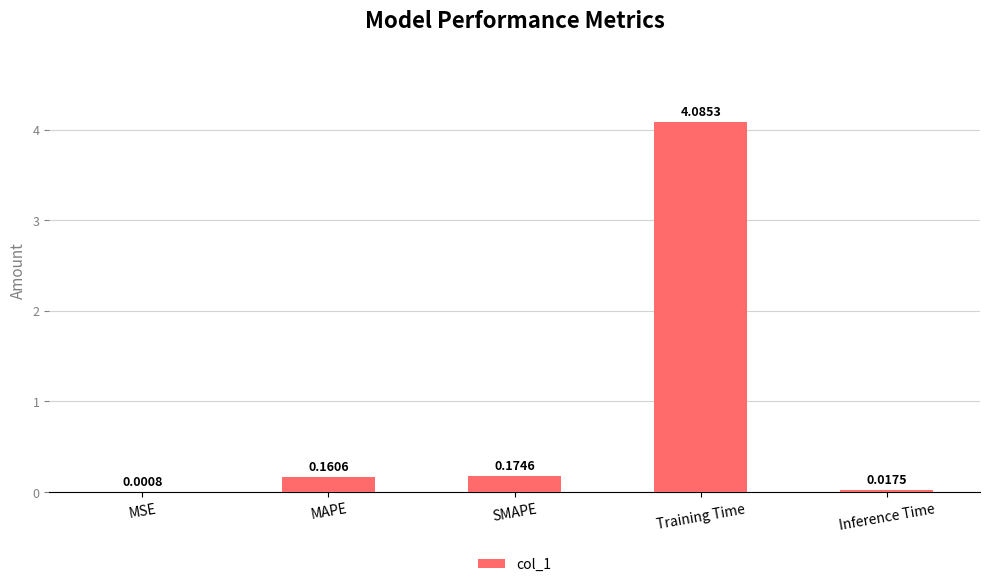

Which label corresponds to the largest value in the chart?

Training Time